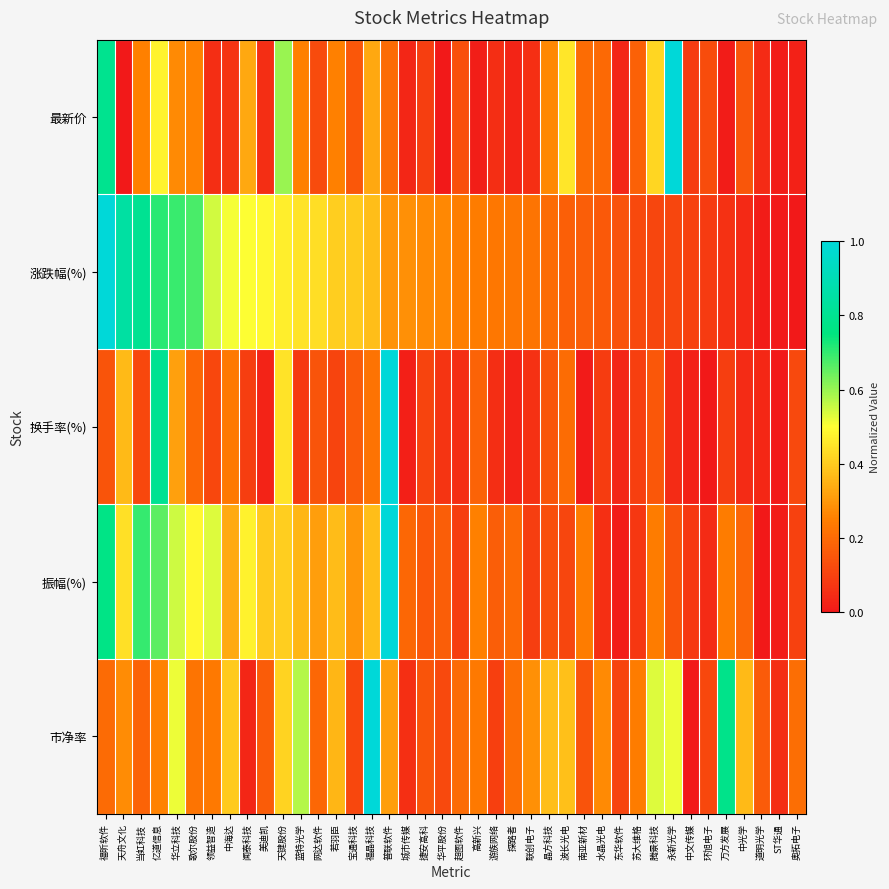

Between 中光学 and 道明光学, which series saw the biggest shift?

市净率